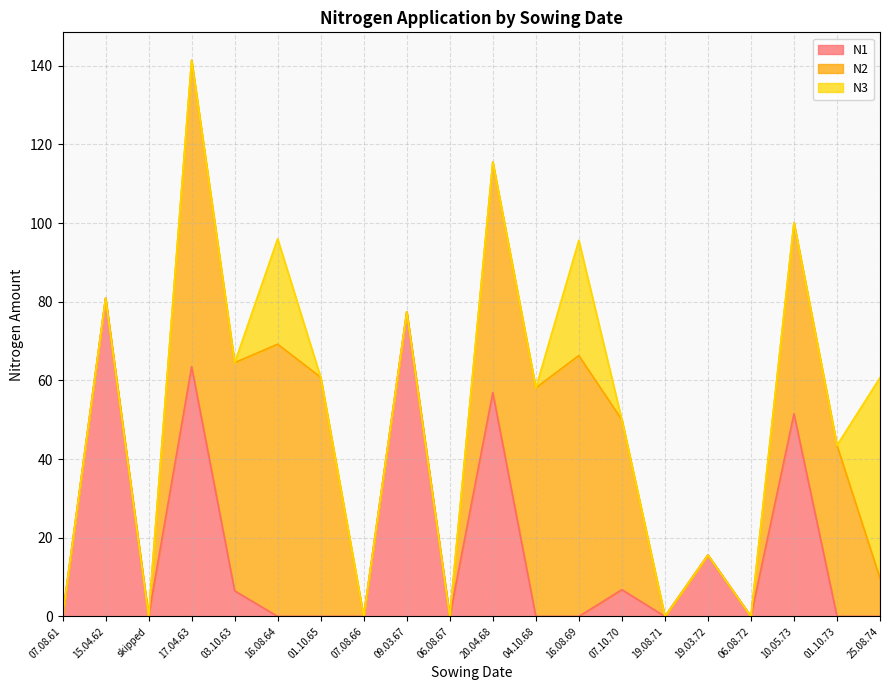

At which label is N1 closest to 40?

10.05.73